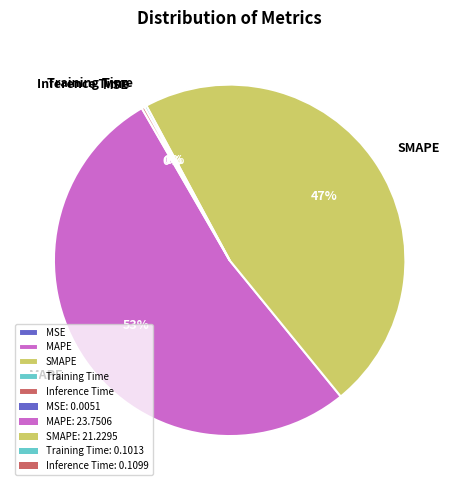

True or false: SMAPE accounts for 47% of the total.

True